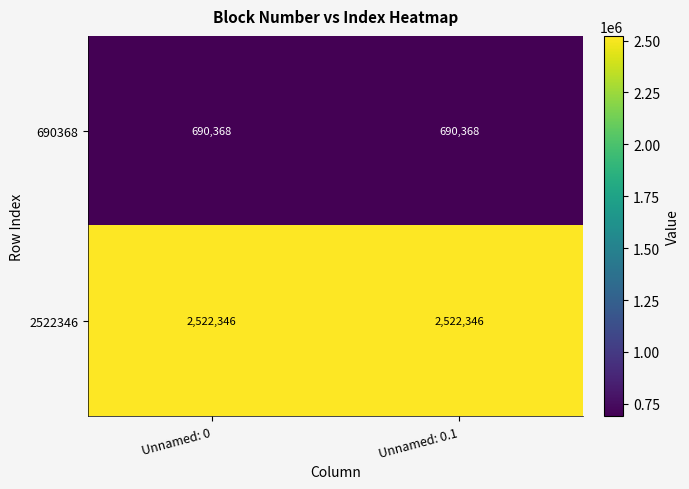

What is the average value of the 2522346 series?

2522346